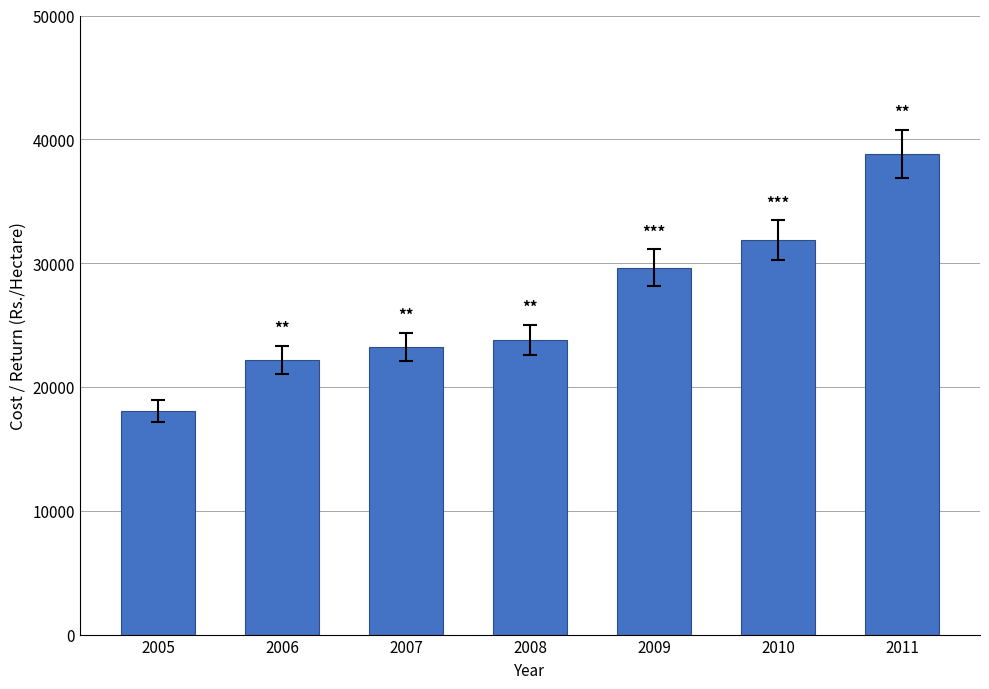

List the labels in order of value, smallest first.

2005, 2006, 2007, 2008, 2009, 2010, 2011